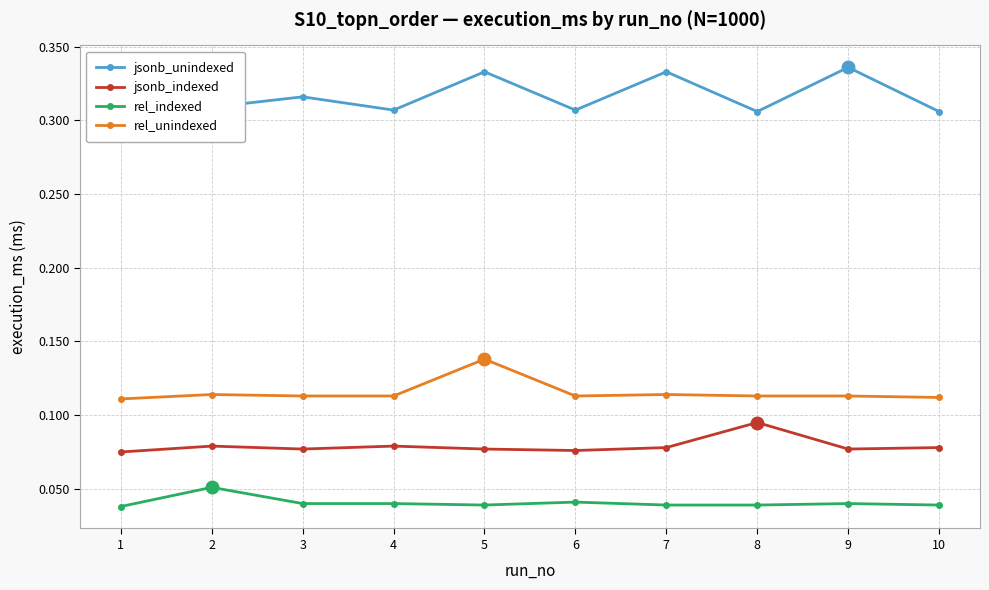

Which series has the widest spread of values?

jsonb_unindexed